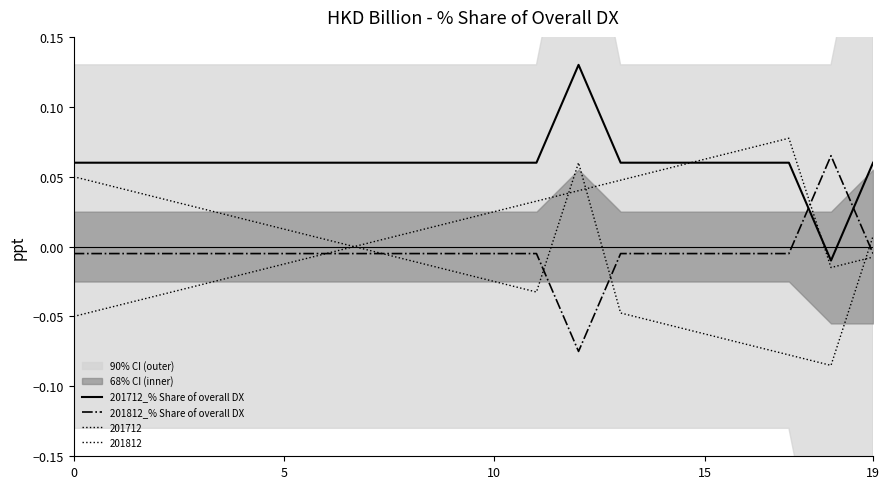

How many times do 201812_% Share of overall DX and 201712_% Share of overall DX cross each other?

2